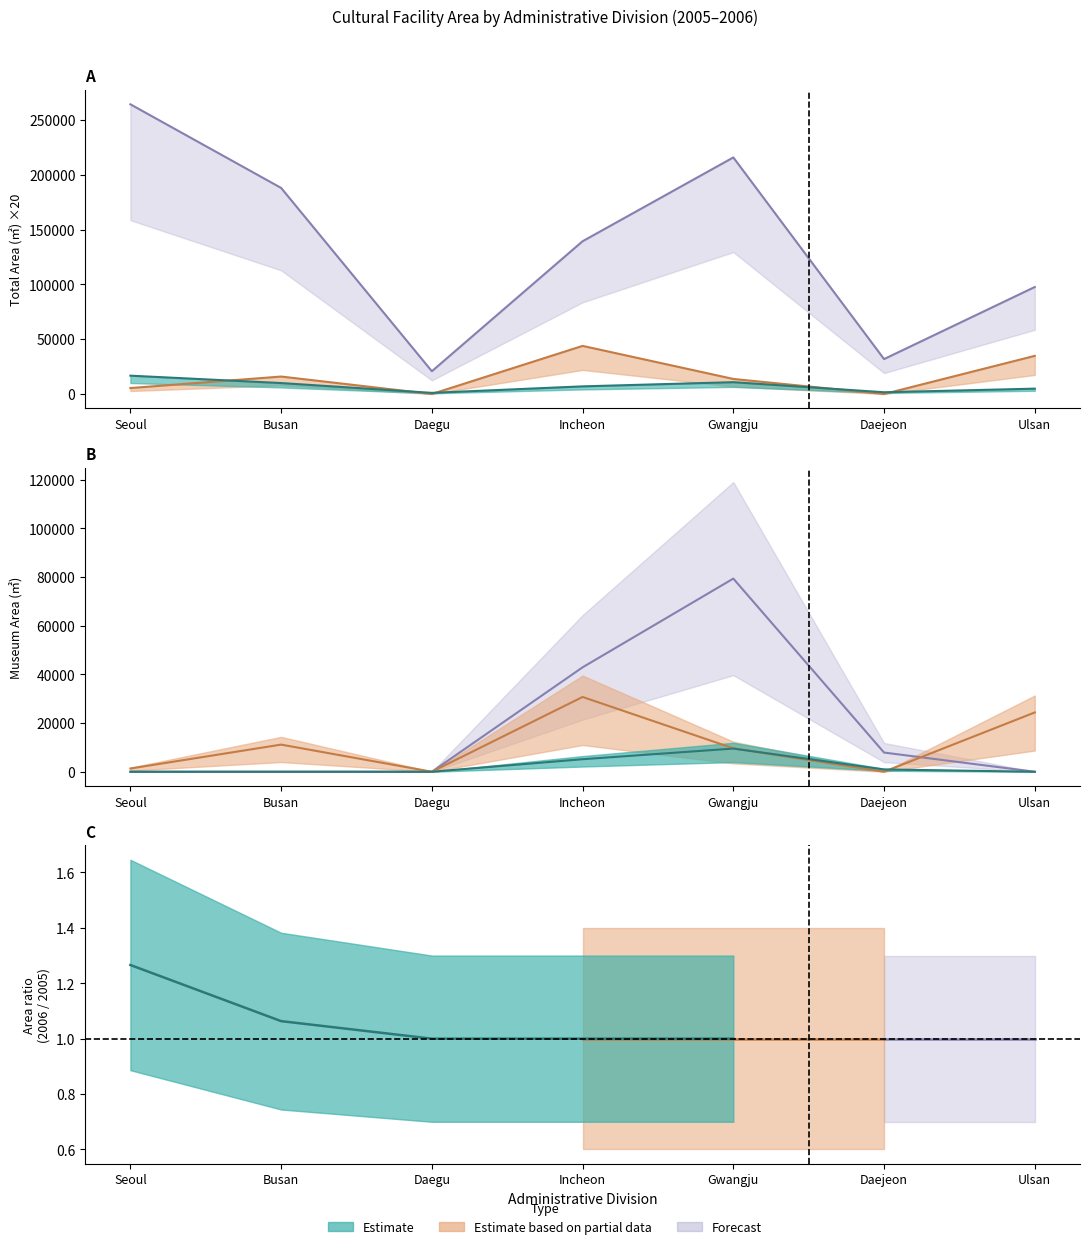

What is the label of the 7th point from the left?

Ulsan